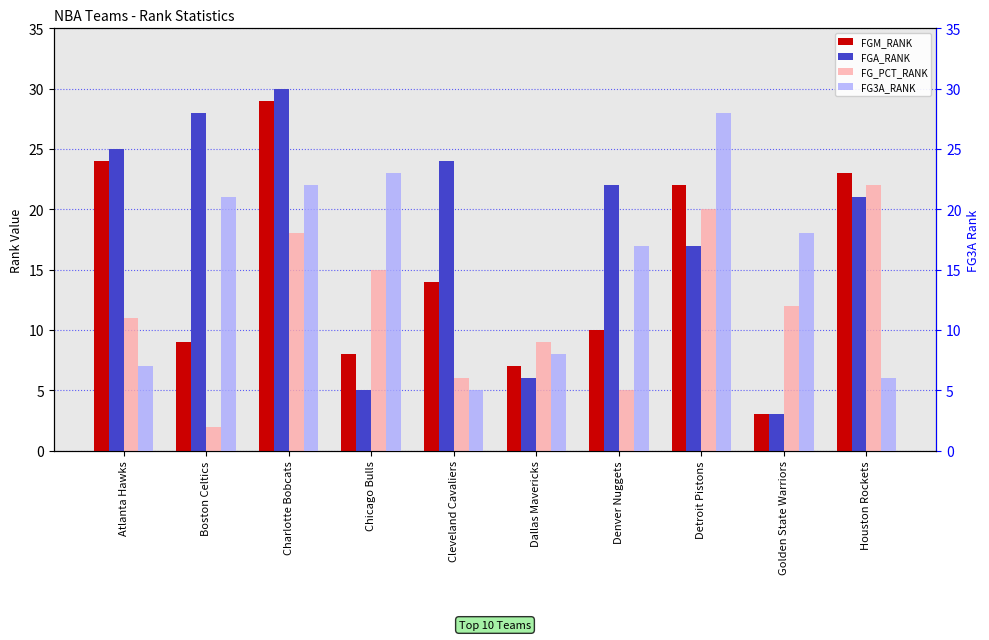

What position from the left is Charlotte Bobcats?

3